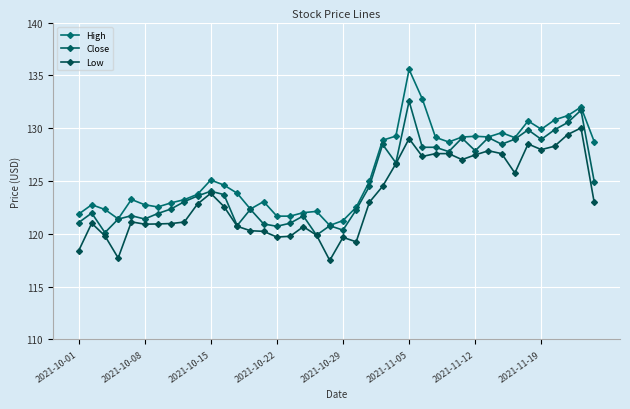

How many data points in Low are less than 122?

19